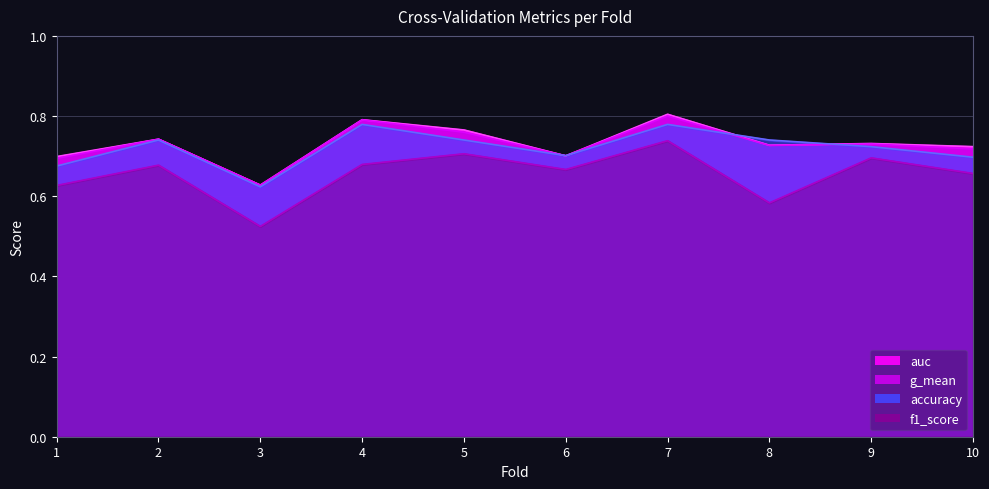

How many lines are shown in the chart?

4